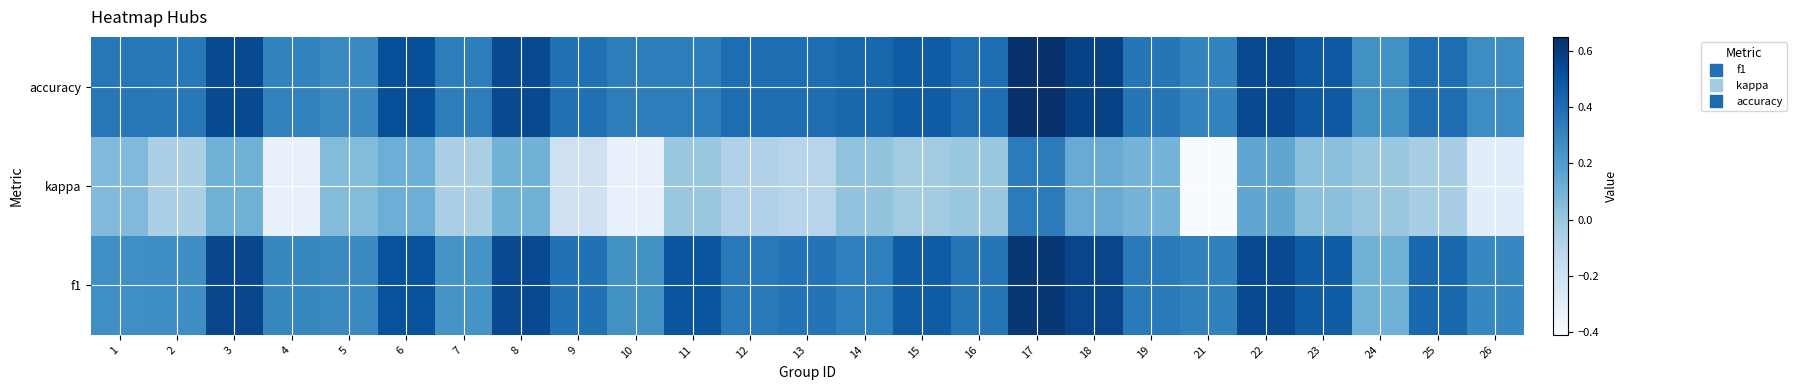

Rank the series at 14 from highest to lowest value.

accuracy, f1, kappa